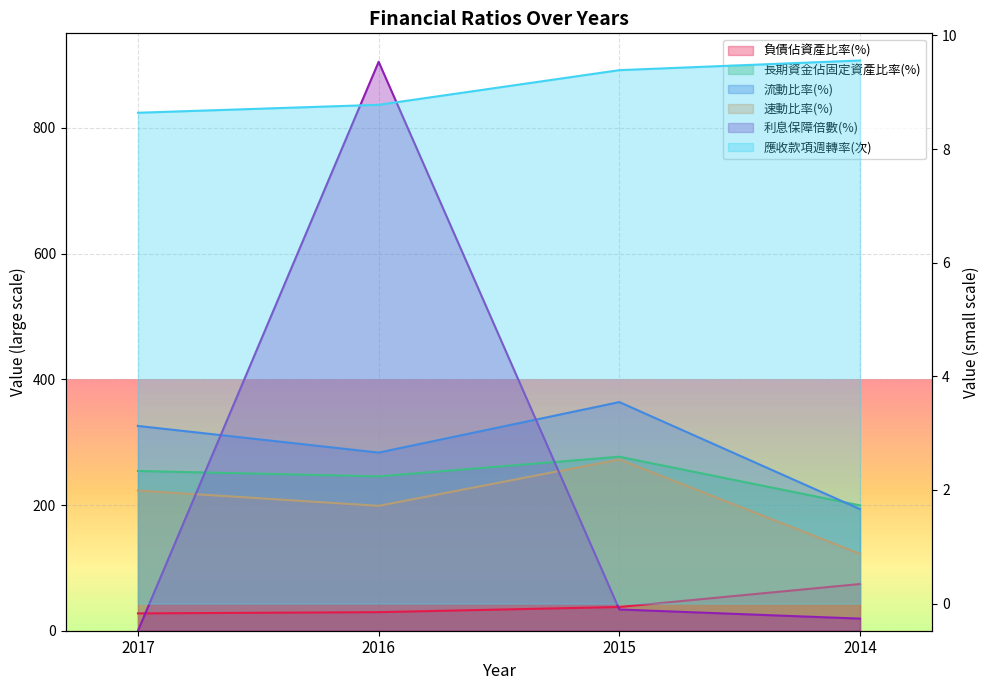

Where is the first local maximum for 速動比率(%)?

2015